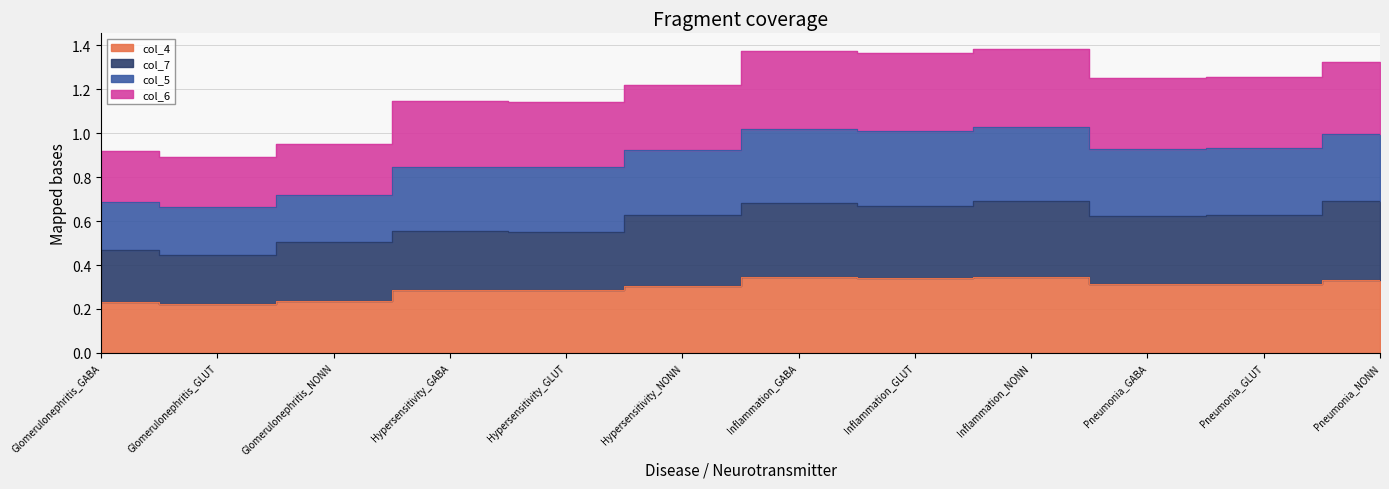

In col_4, how many points are higher than both neighbors (excluding endpoints)?

3